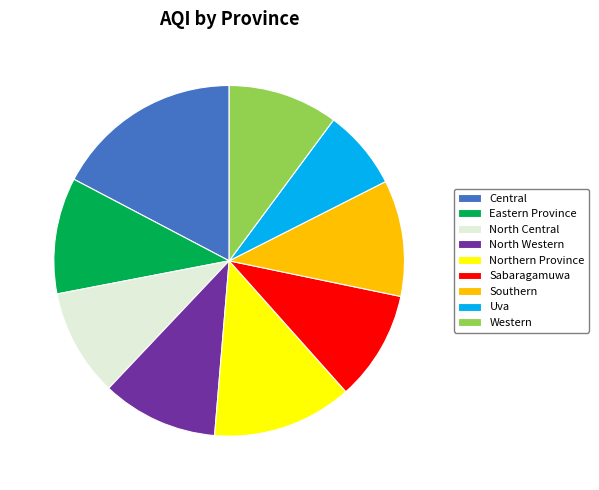

Which category has the smallest portion of the pie?

Uva